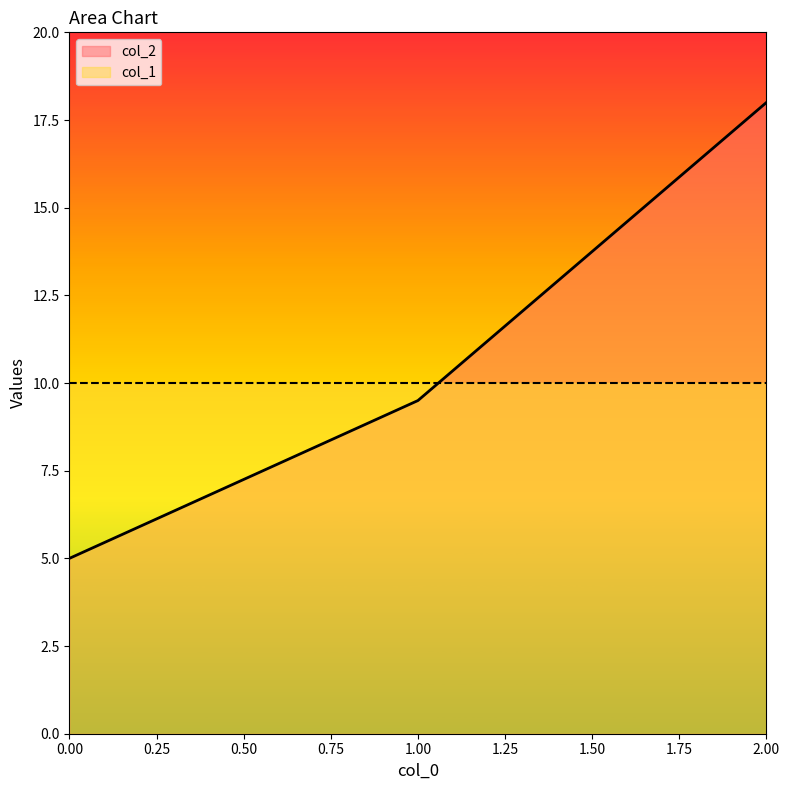

How many categories are shown in the chart?

3